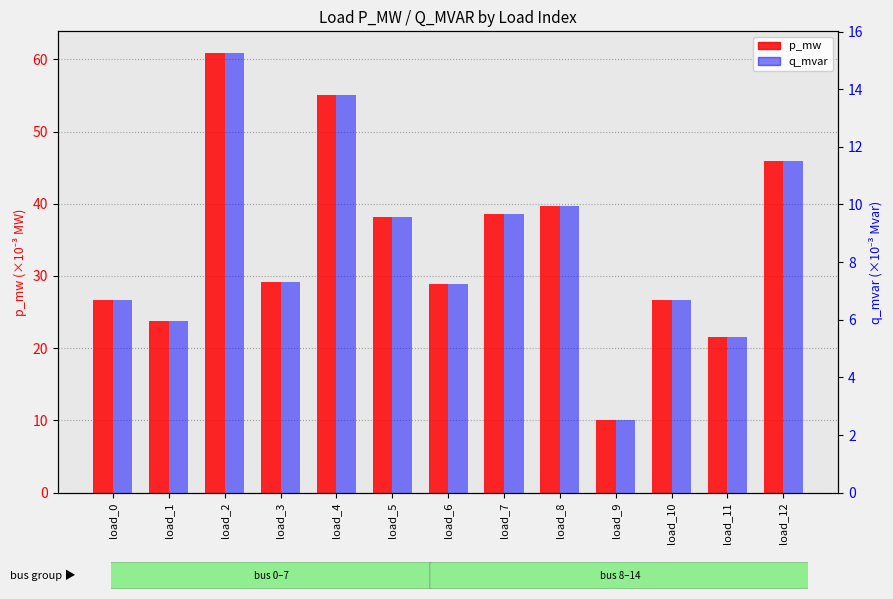

What are all the series names shown in the legend?

p_mw (×10⁻³ MW), q_mvar (×10⁻³ Mvar)